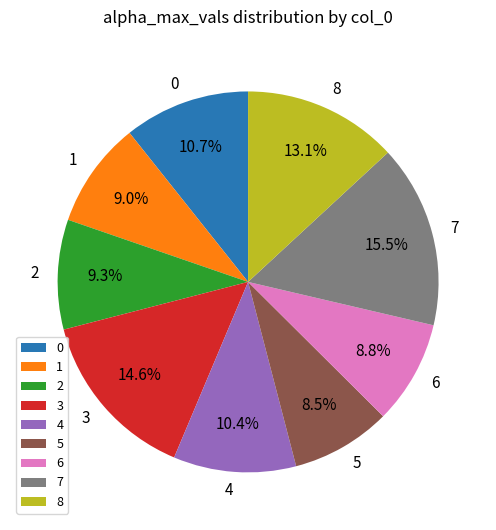

How many segments does this pie chart have?

9